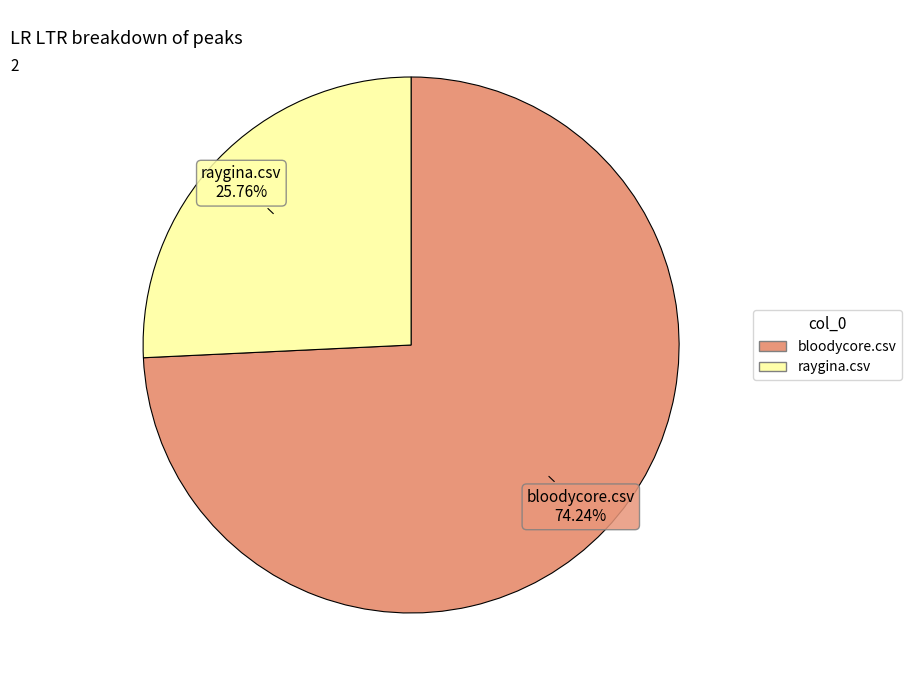

Combined, do bloodycore.csv and raygina.csv account for over 50%?

Yes